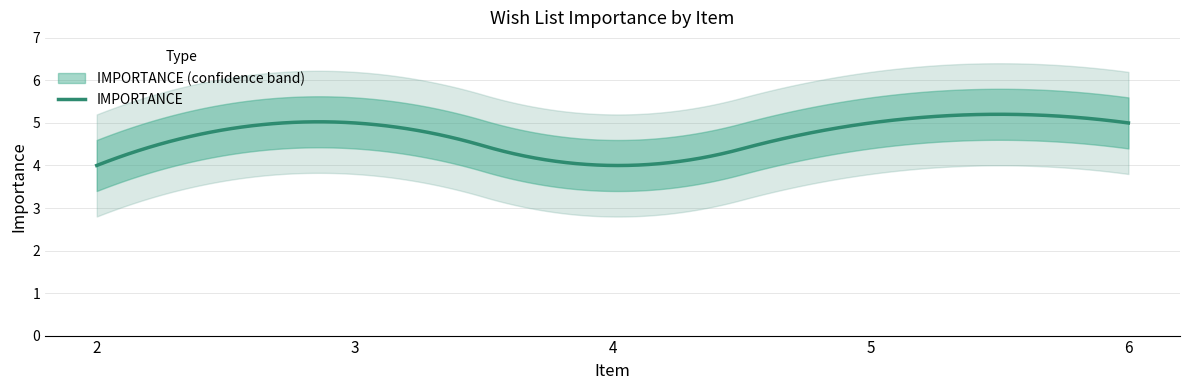

Between 3 and 5, which is larger?

3